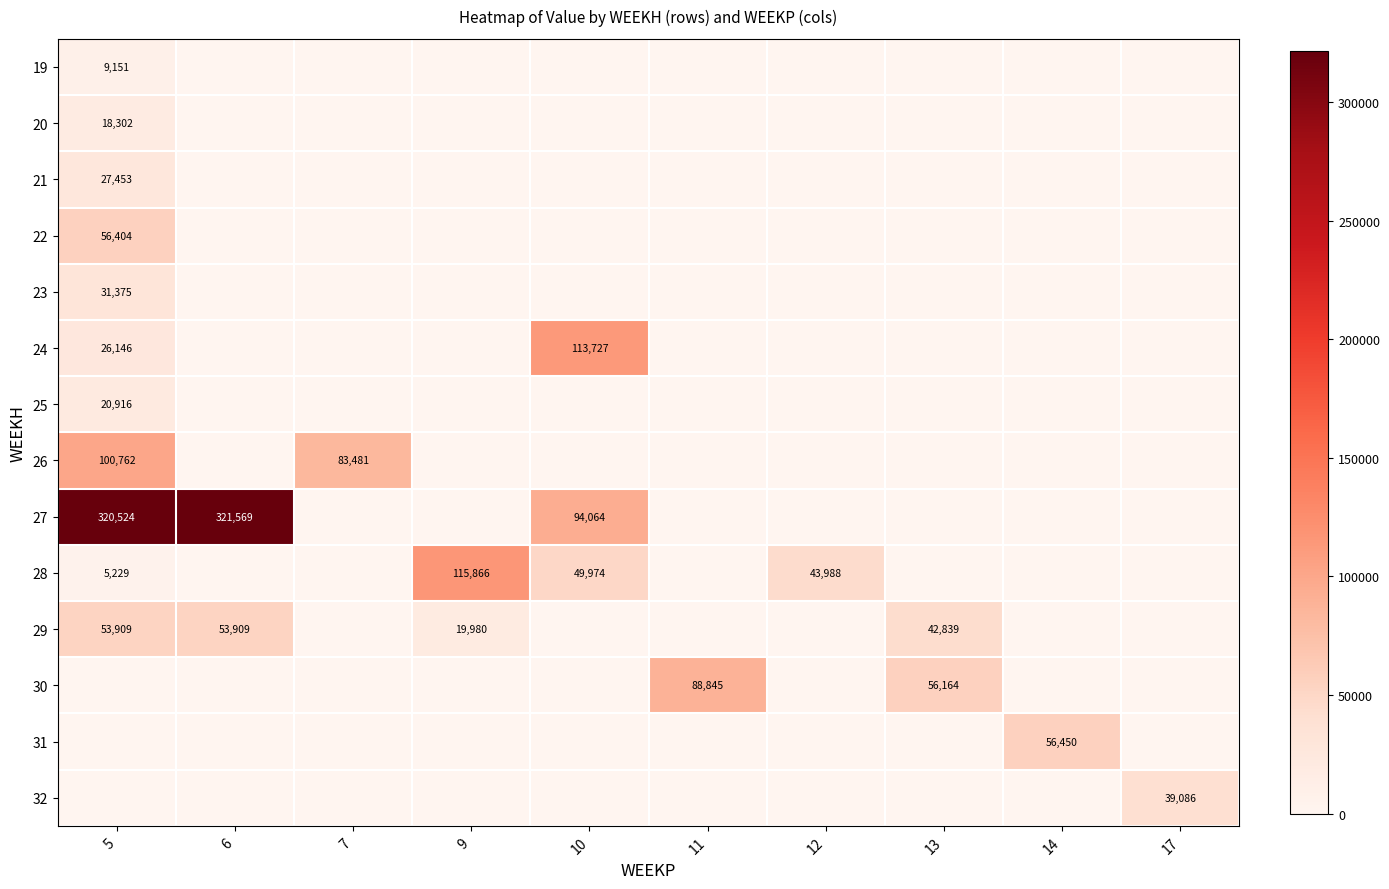

True or false: 29 has a value of 82407.8 at 5.

False